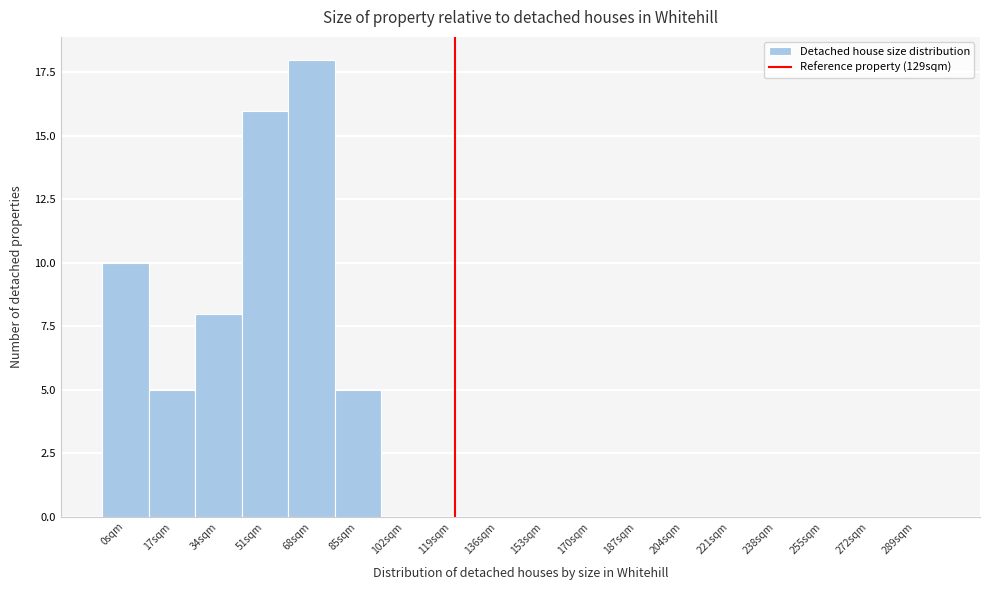

Reading right to left, extract all data points from this chart.

289sqm=0	272sqm=0	255sqm=0	238sqm=0	221sqm=0	204sqm=0	187sqm=0	170sqm=0	153sqm=0	136sqm=0	119sqm=0	102sqm=0	85sqm=5	68sqm=18	51sqm=16	34sqm=8	17sqm=5	0sqm=10